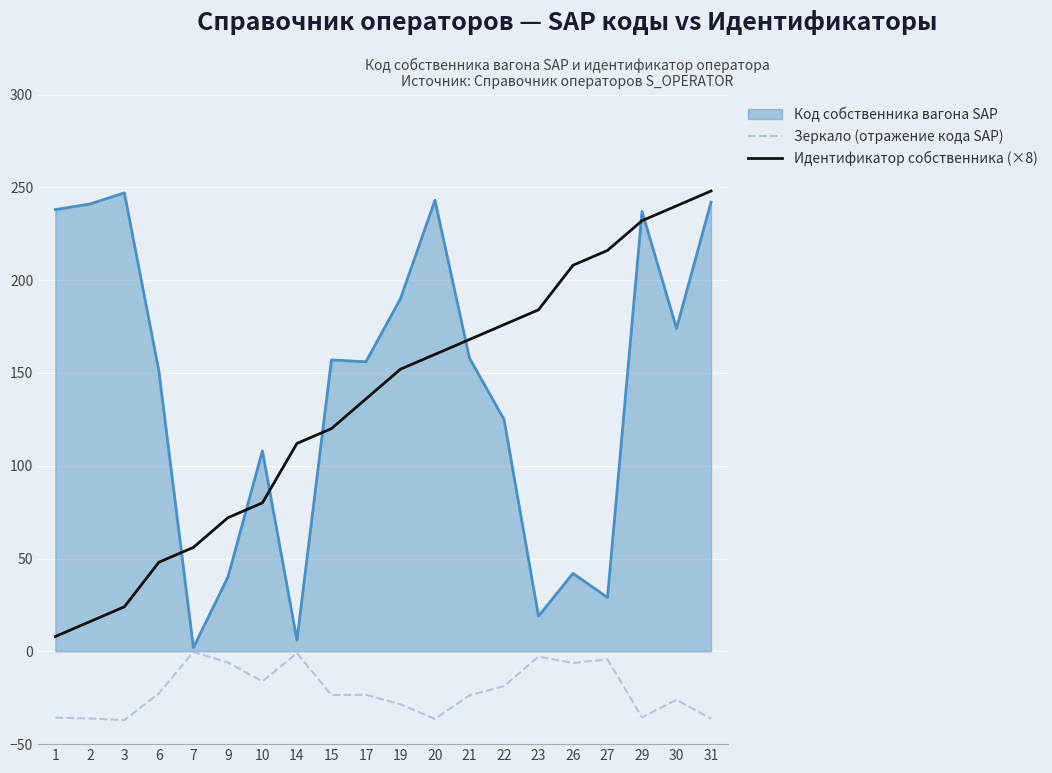

What is the average value of the Идентификатор собственника (×8) series?

132.8